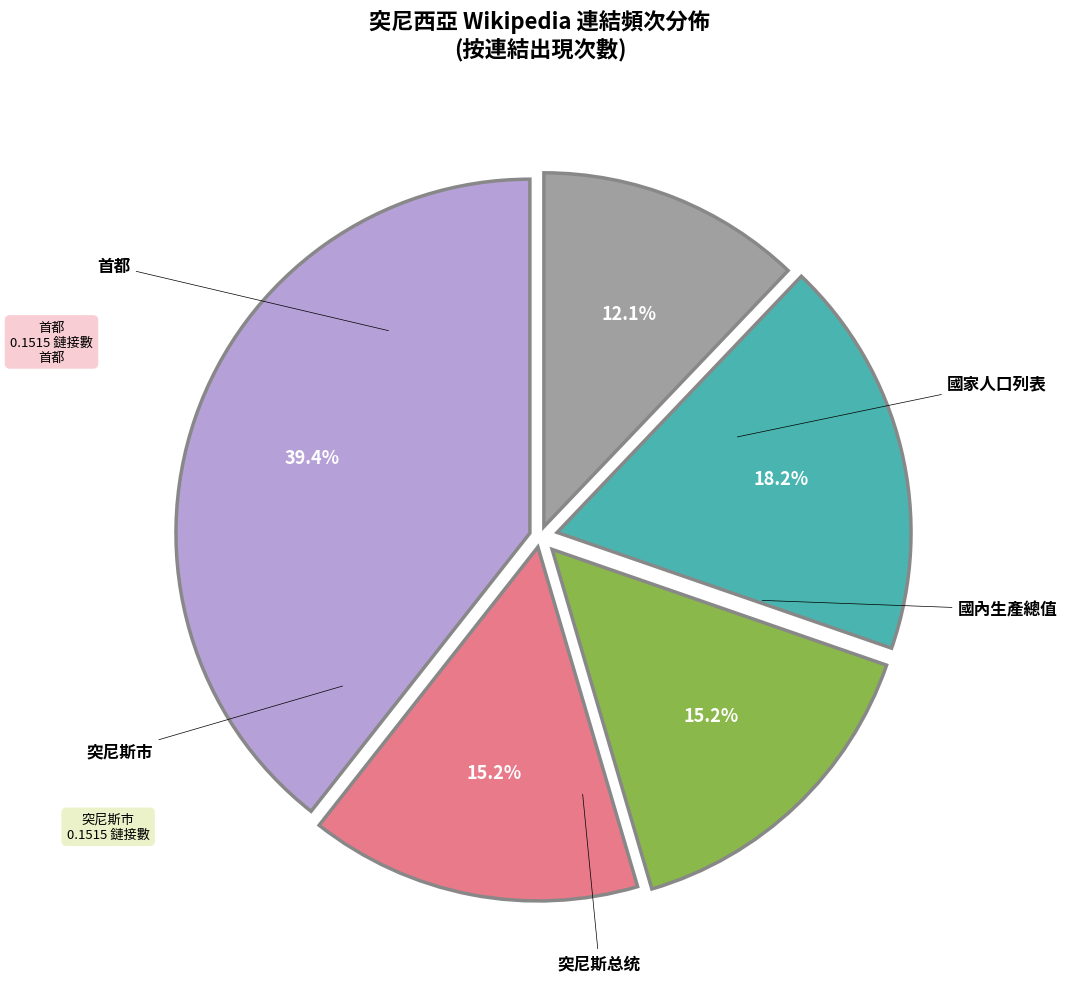

Is there a majority slice in this chart?

No